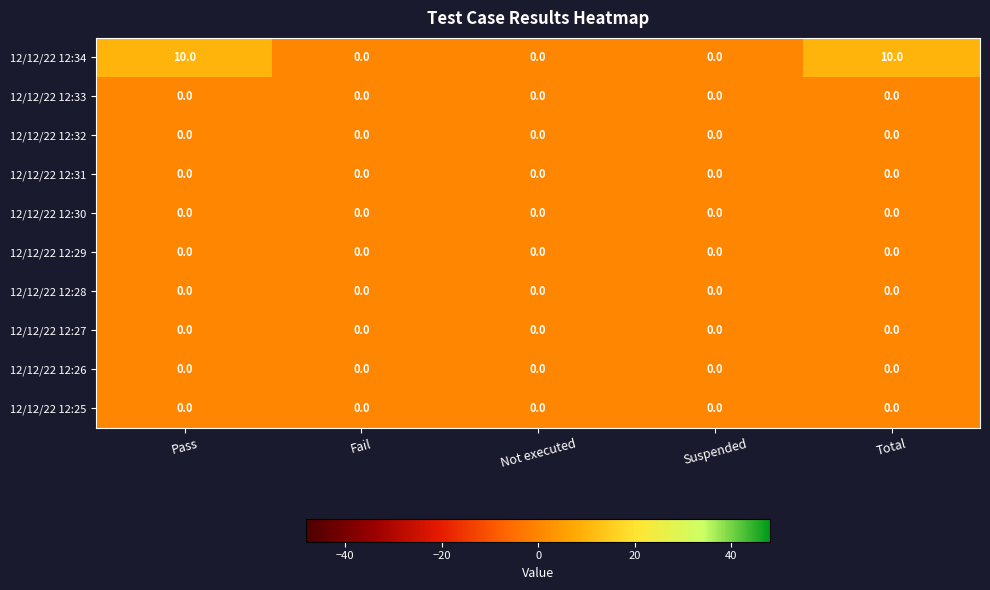

Count the number of data series in this chart.

10